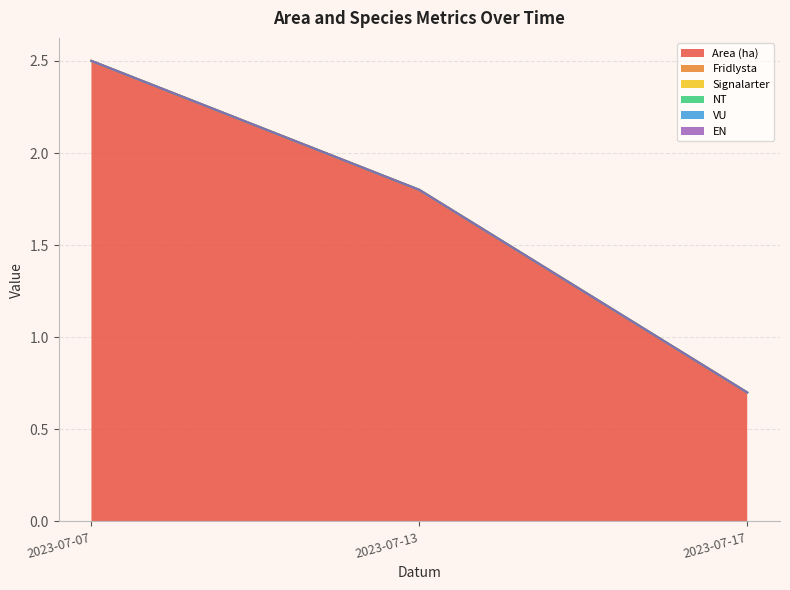

What is the difference between the second highest and minimum values in the Area (ha) series?

1.1